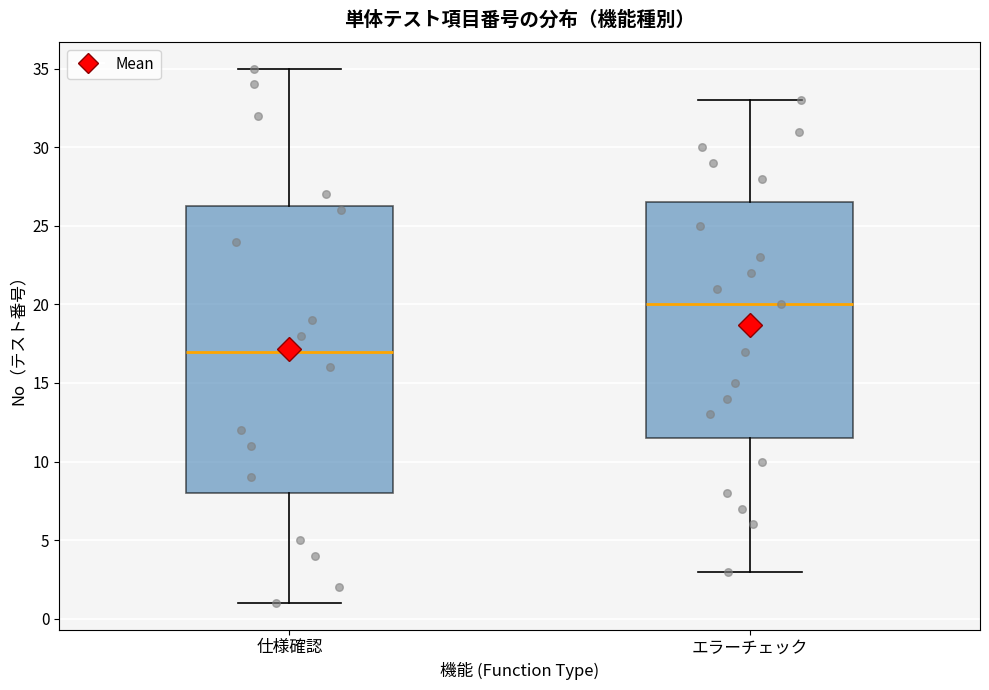

Which box's median line is the lowest?

仕様確認